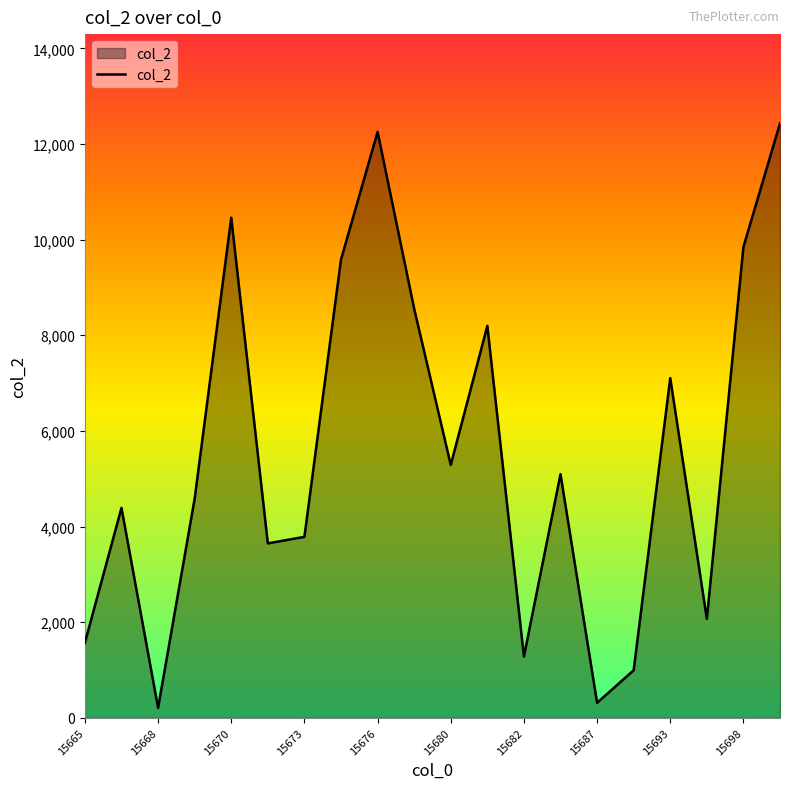

What is the difference between the maximum and minimum values?

12226